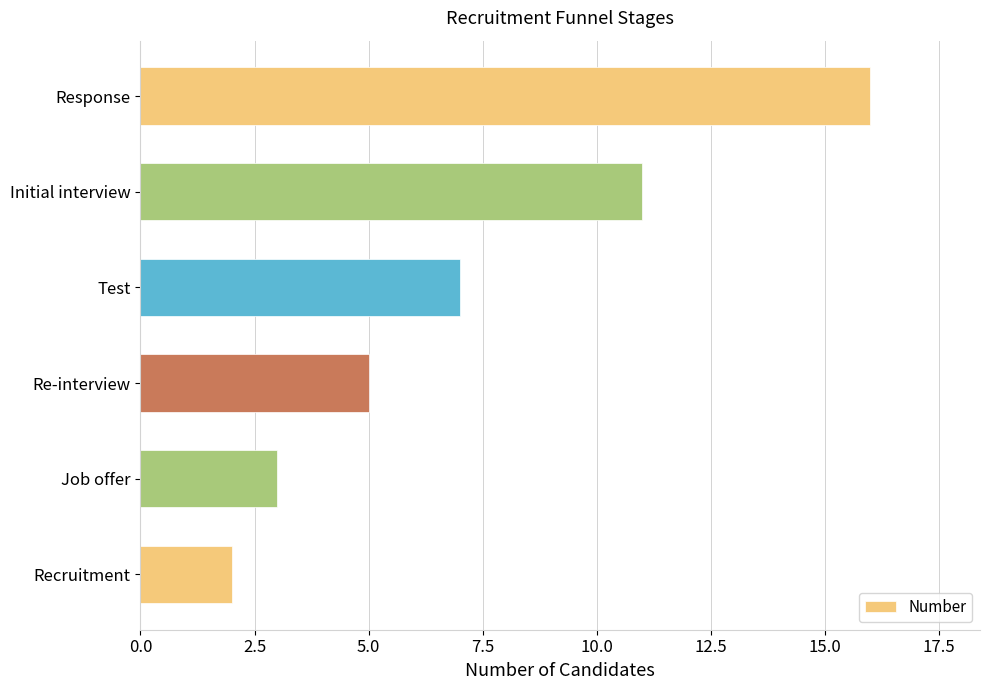

What is the ratio of the value at Recruitment to the value at Test?

0.3